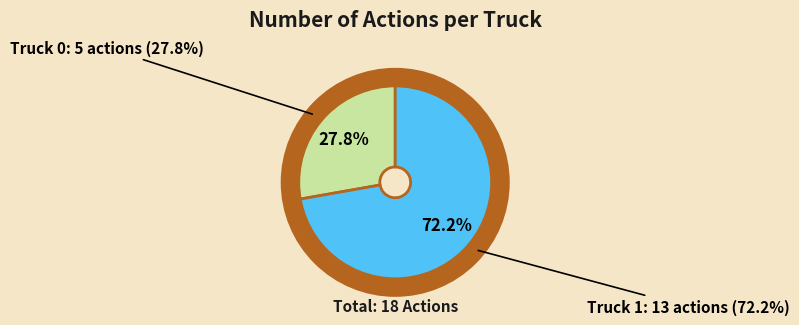

Approximately how many times larger is the value at Truck 1 compared to Truck 0?

2.6